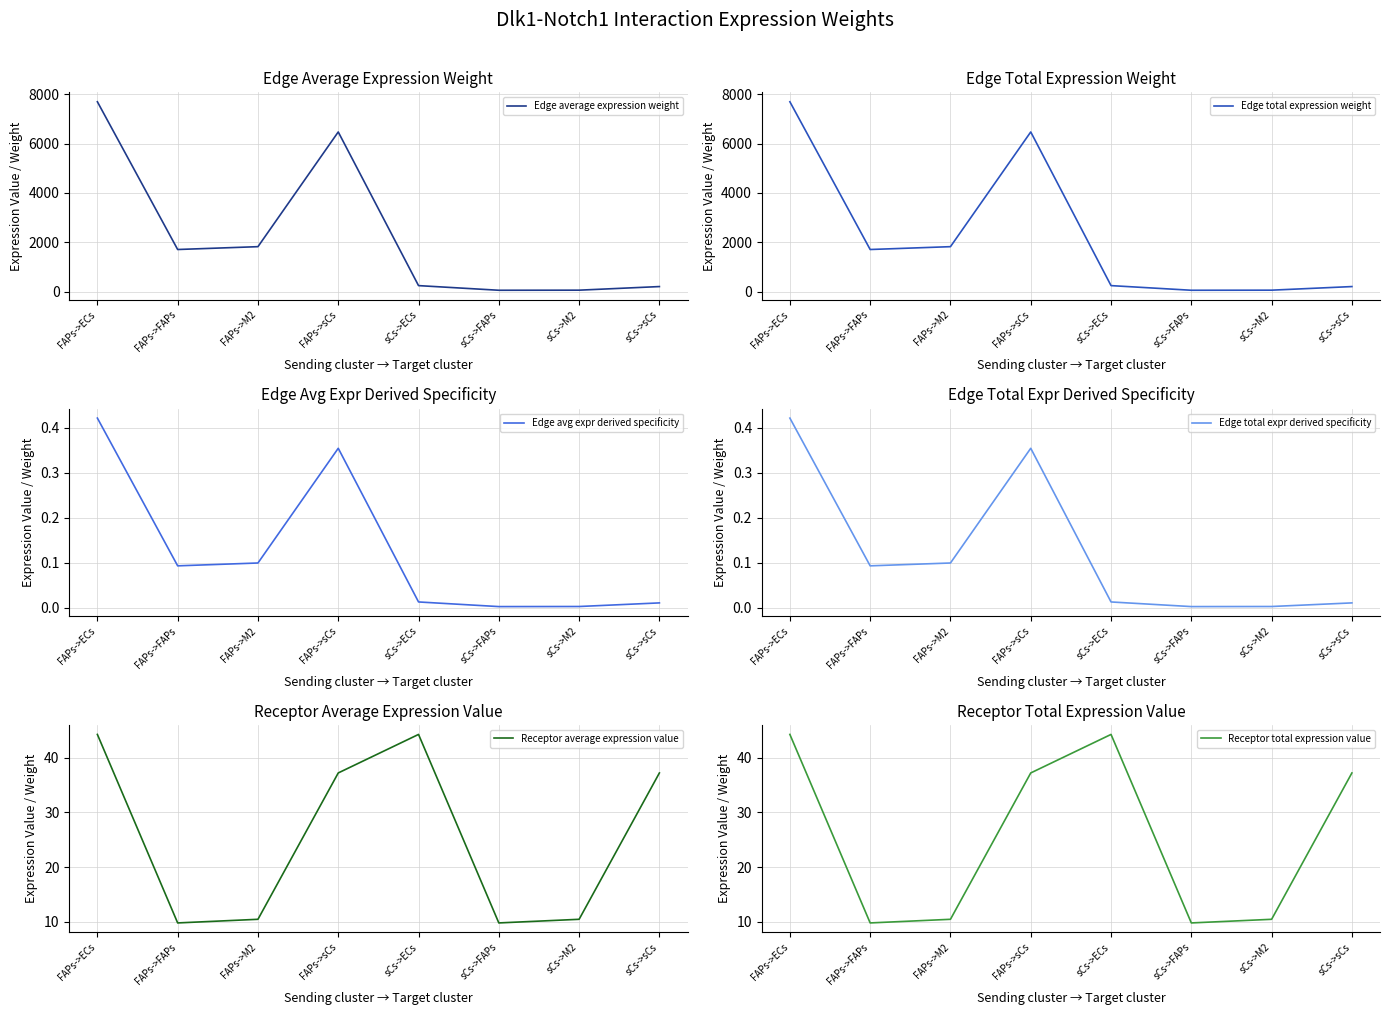

True or false: Edge average expression weight and Edge total expr derived specificity intersect in this chart.

False